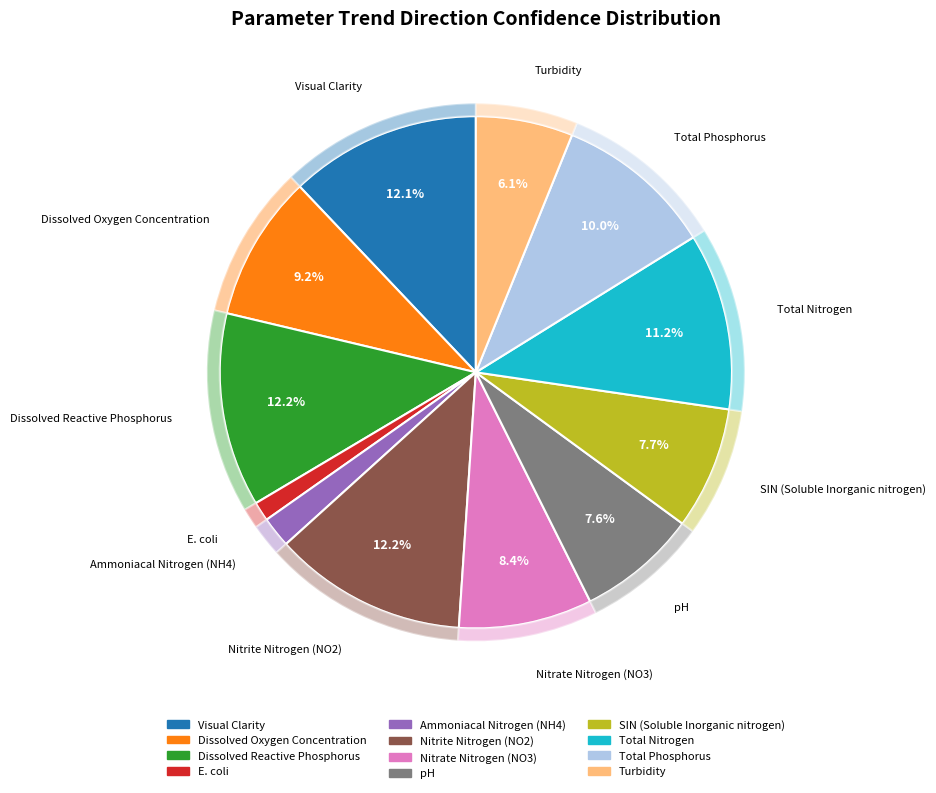

Rank the categories by value from highest to lowest.

Dissolved Reactive Phosphorus, Nitrite Nitrogen (NO2), Visual Clarity, Total Nitrogen, Total Phosphorus, Dissolved Oxygen Concentration, Nitrate Nitrogen (NO3), SIN (Soluble Inorganic nitrogen), pH, Turbidity, Ammoniacal Nitrogen (NH4), E. coli